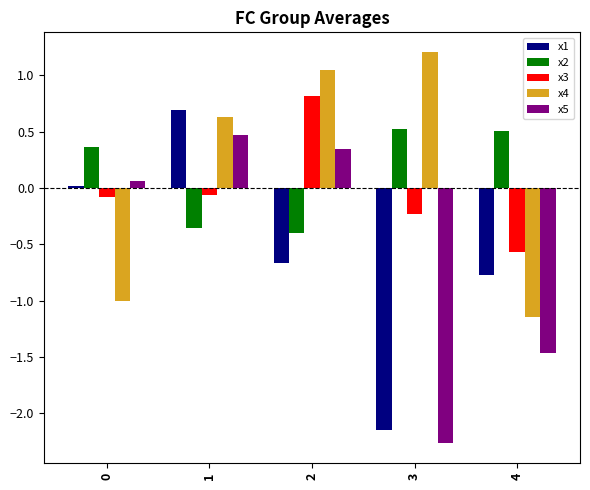

True or false: x3 has a value of -0.1 at 1.

True